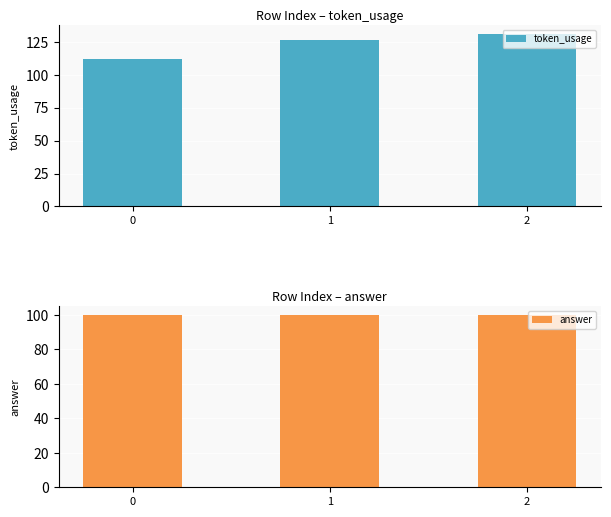

Read the answer value at 2.

100